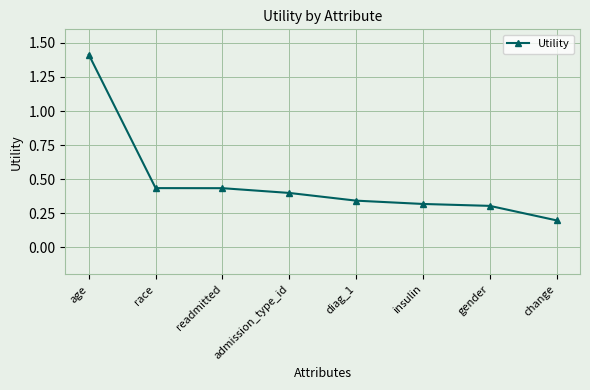

What is the minimum value shown in the chart?

0.2